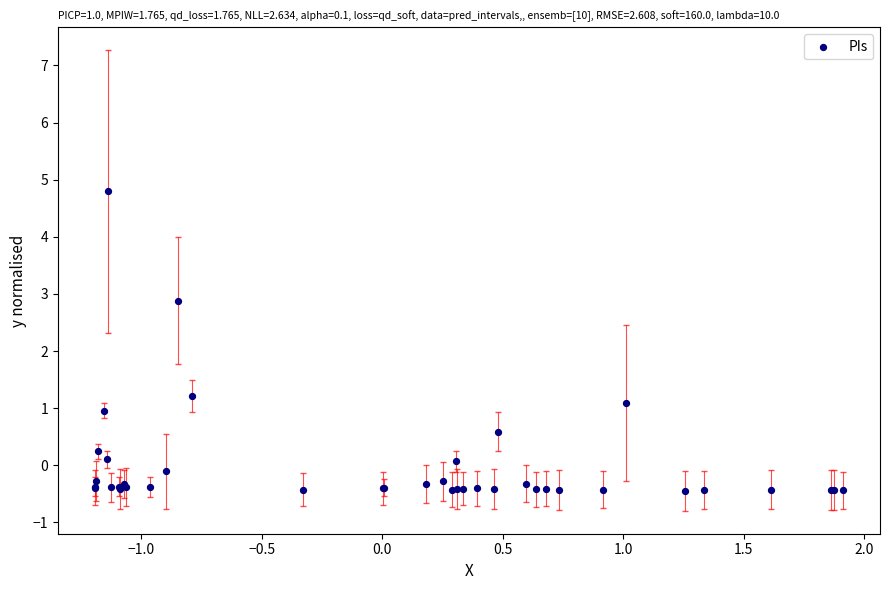

What Y value in the scatter plot is closest to 2?

1.2